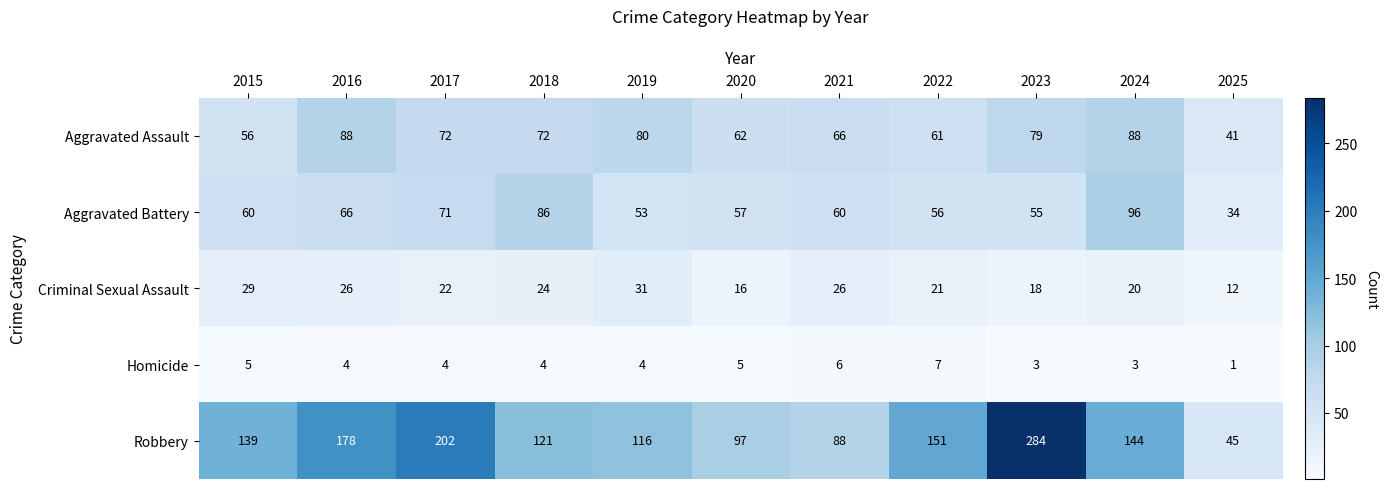

Rank the series by their maximum value, from highest to lowest.

Robbery, Aggravated Battery, Aggravated Assault, Criminal Sexual Assault, Homicide